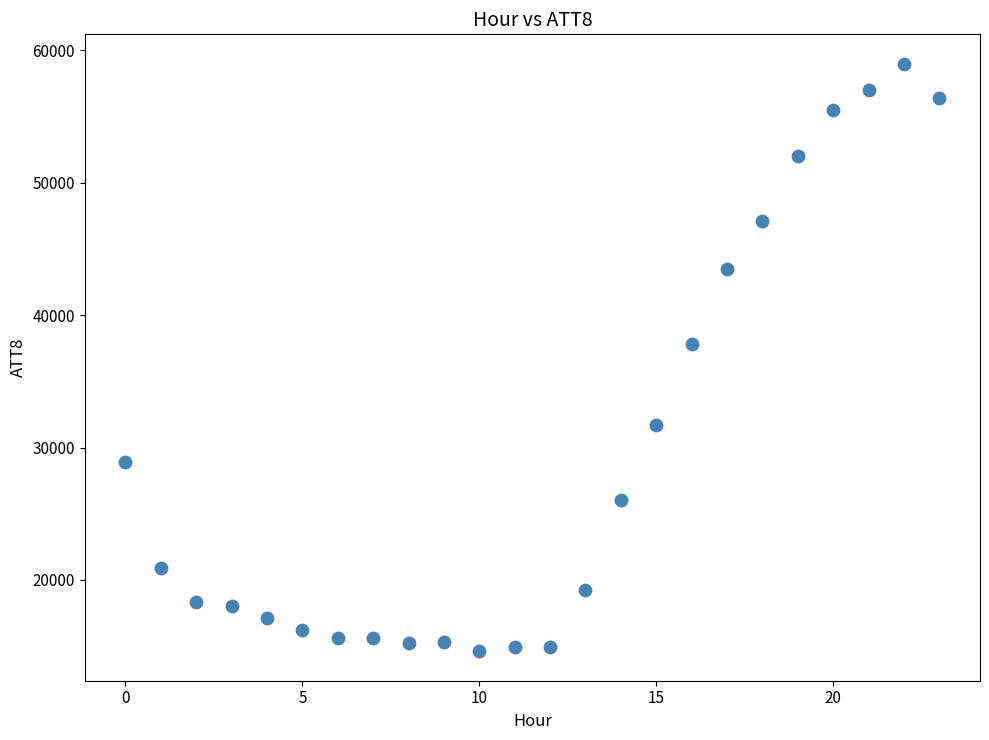

What Y value in the scatter plot is closest to 36800?

37800